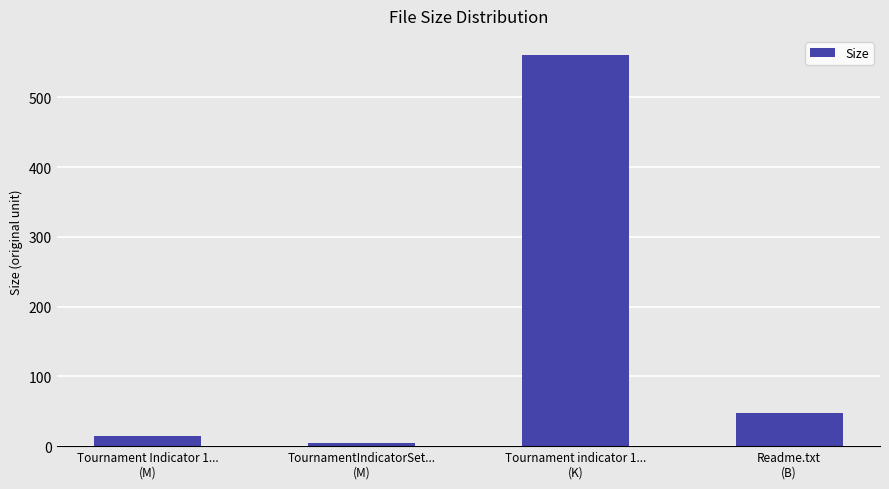

What position from the right is Tournament indicator 1...
(K)?

2